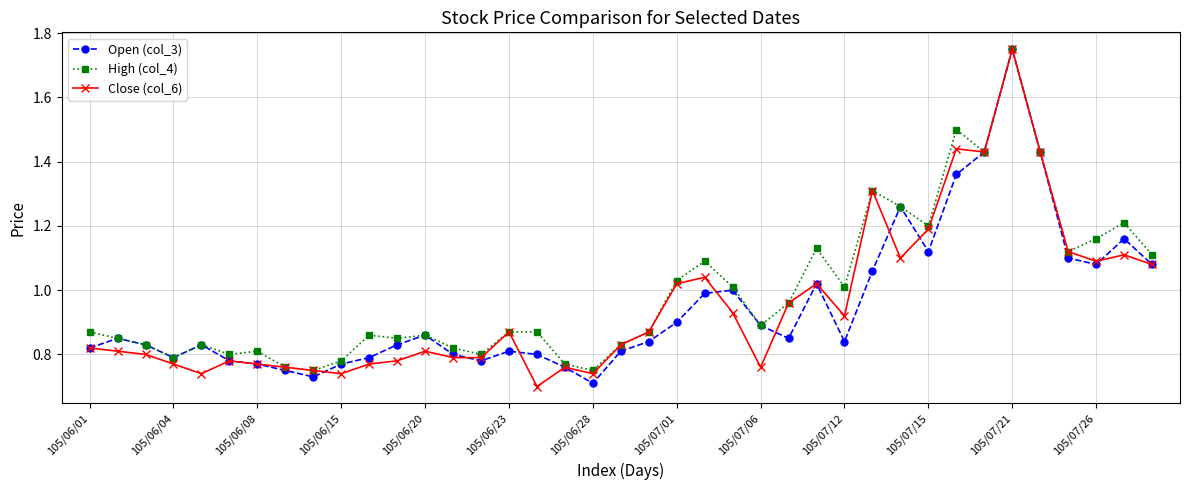

At how many categories does at least one series exceed 0?

39